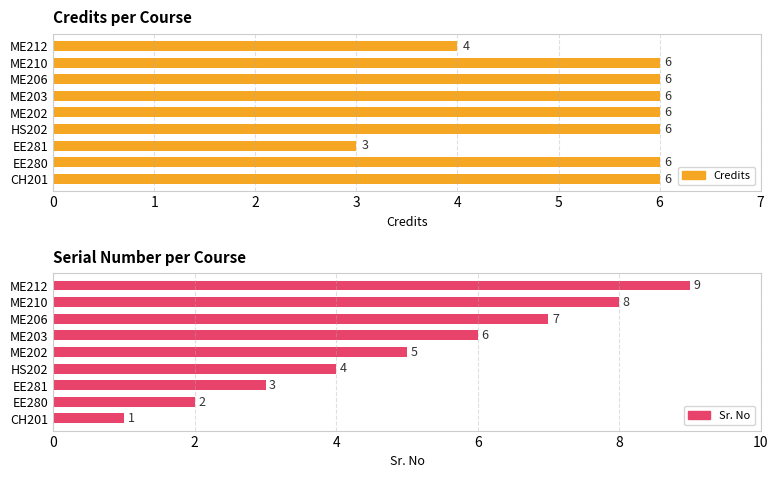

How many distinct data groups are displayed?

2